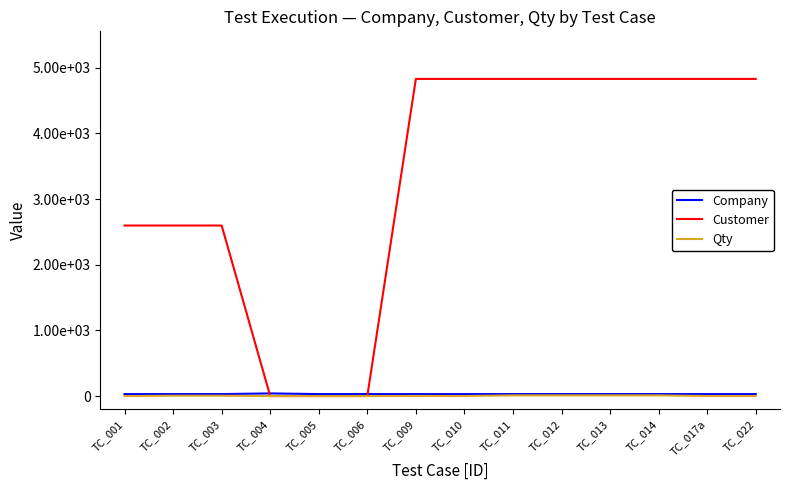

How many Qty values are between 0 and 10?

14